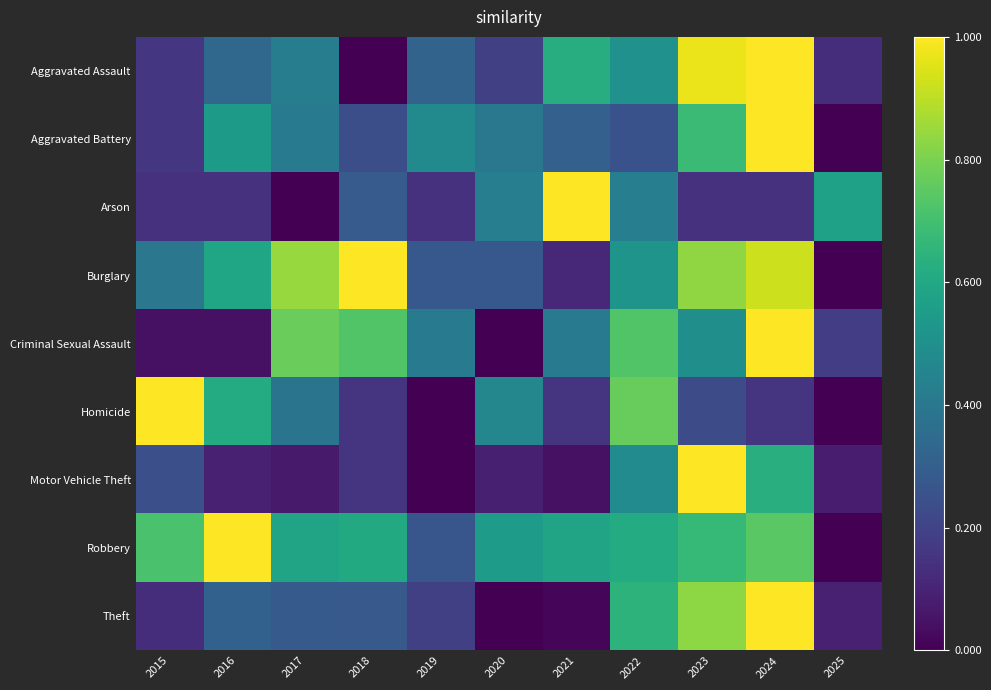

Which series has the largest total across all categories?

Robbery